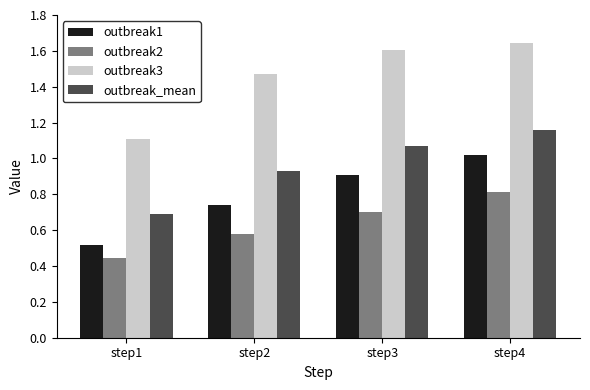

What is the sum of all outbreak1 values?

3.2